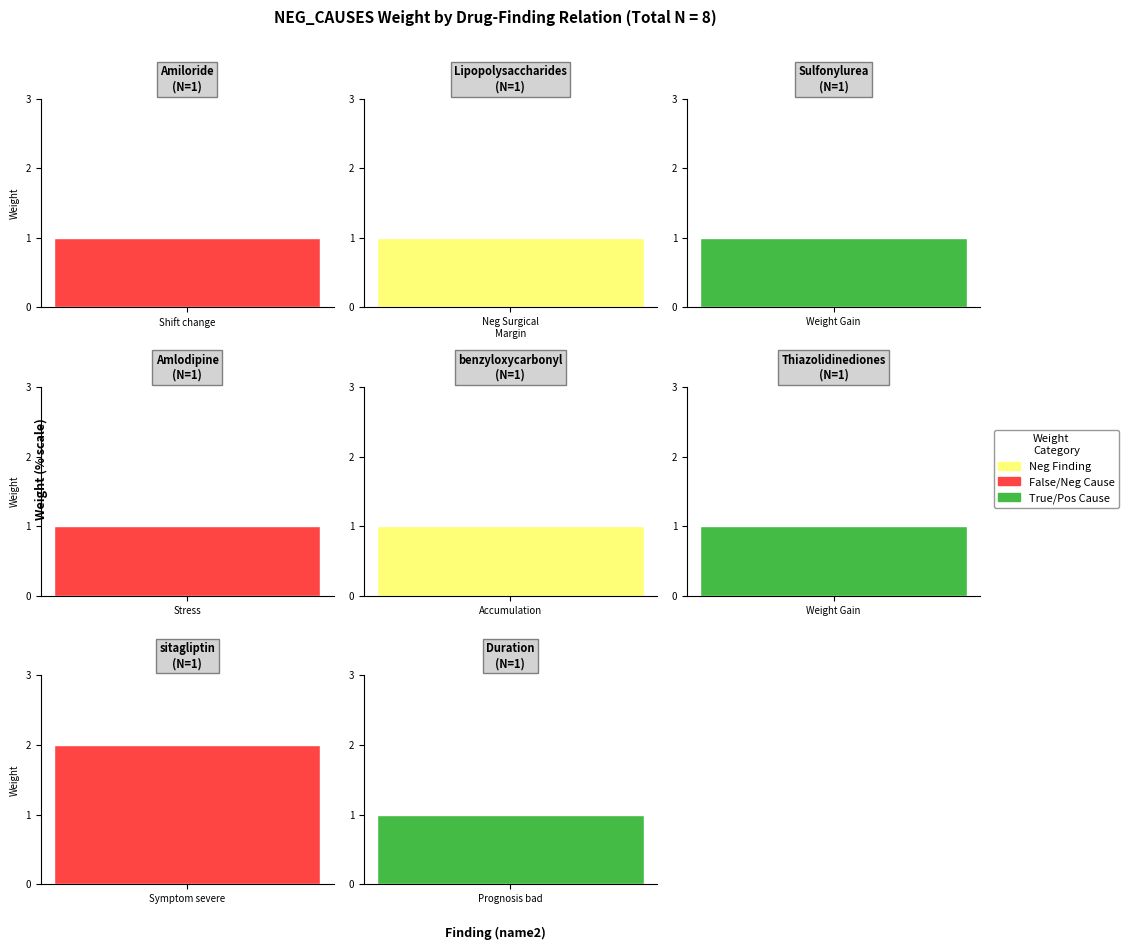

What is the sum of all values?

9